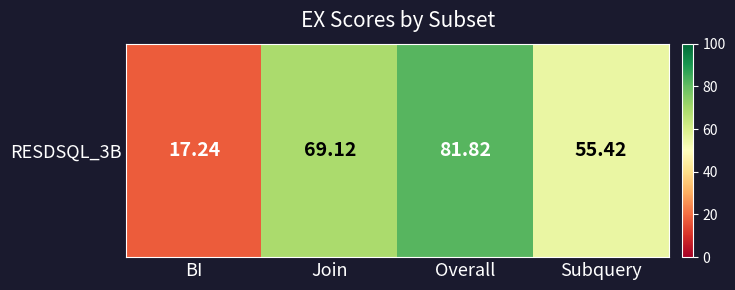

What is the change in value from Join to Subquery?

-13.7